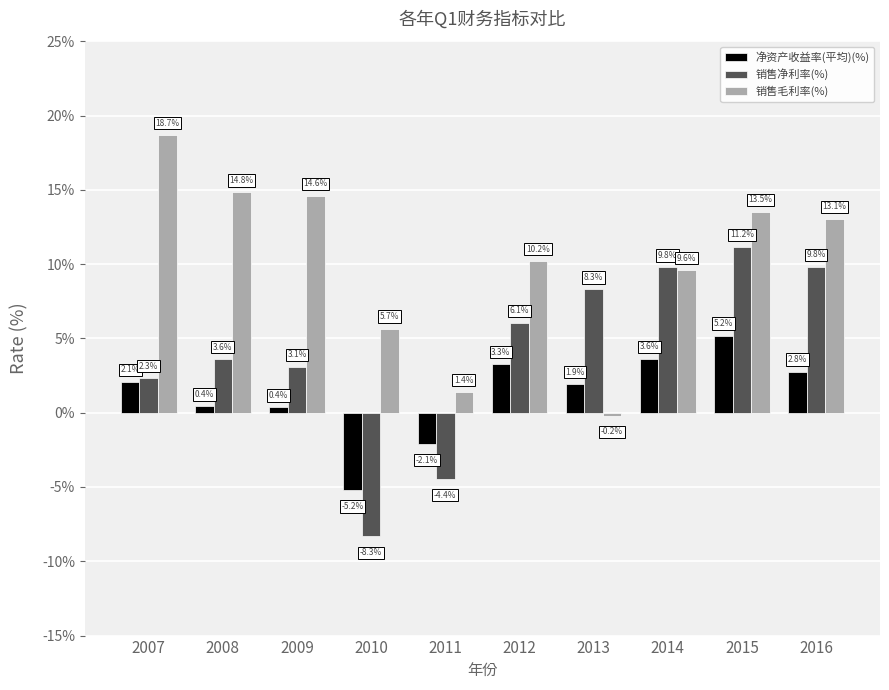

Which category has the lowest value across all series?

2010